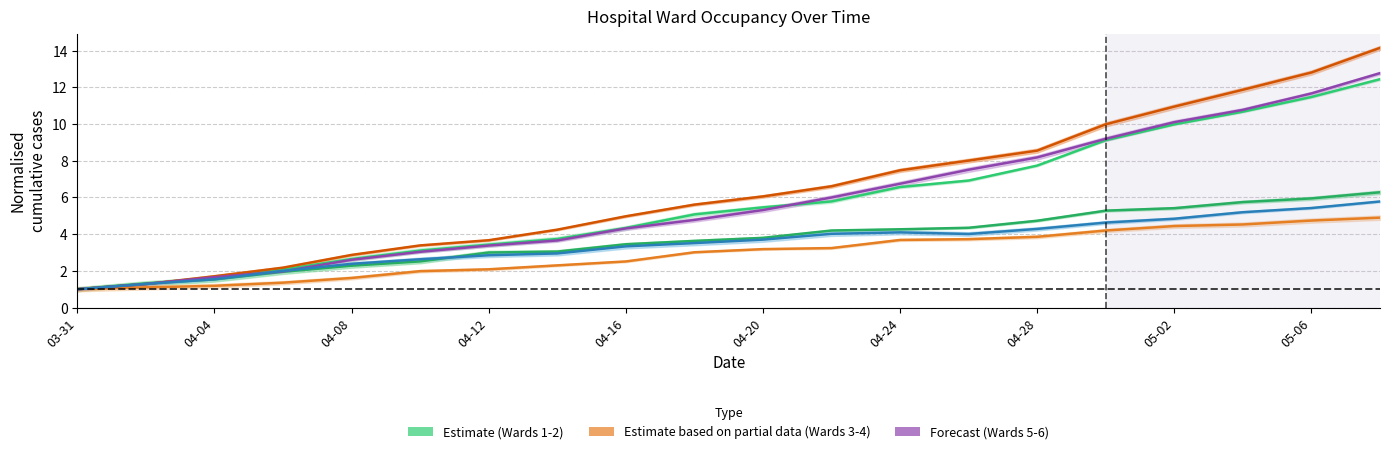

How many data points does each series have?

20